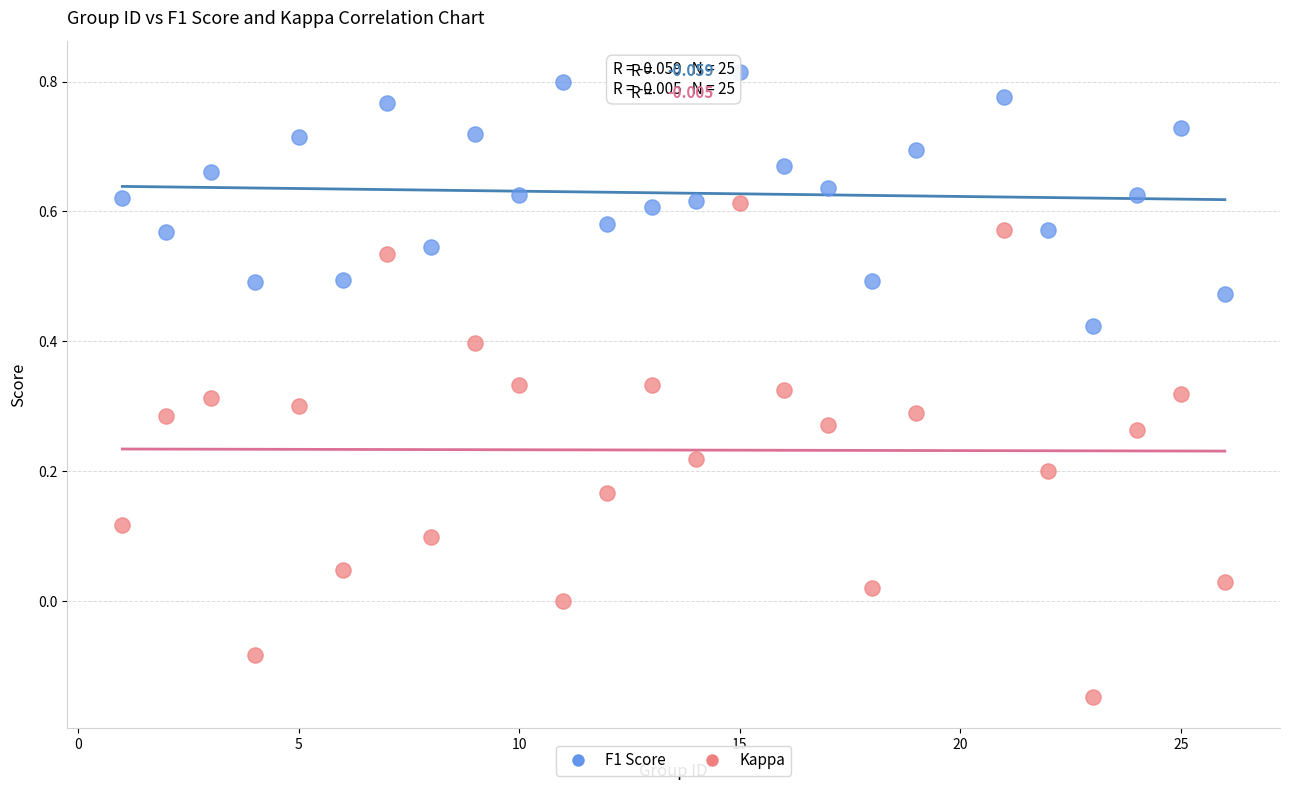

Across all data points, what is the range of Y values (max minus min)?

1.0